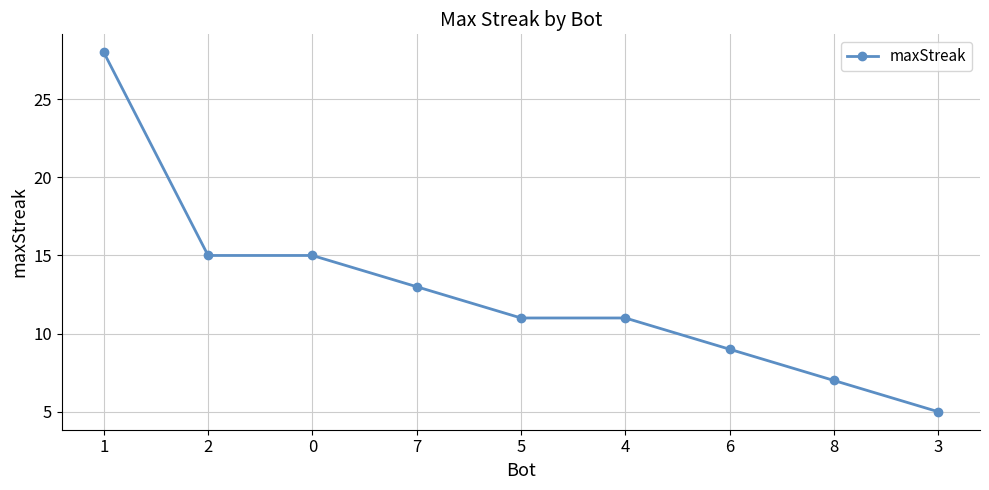

True or false: the data has more than 2 interior local peaks.

False